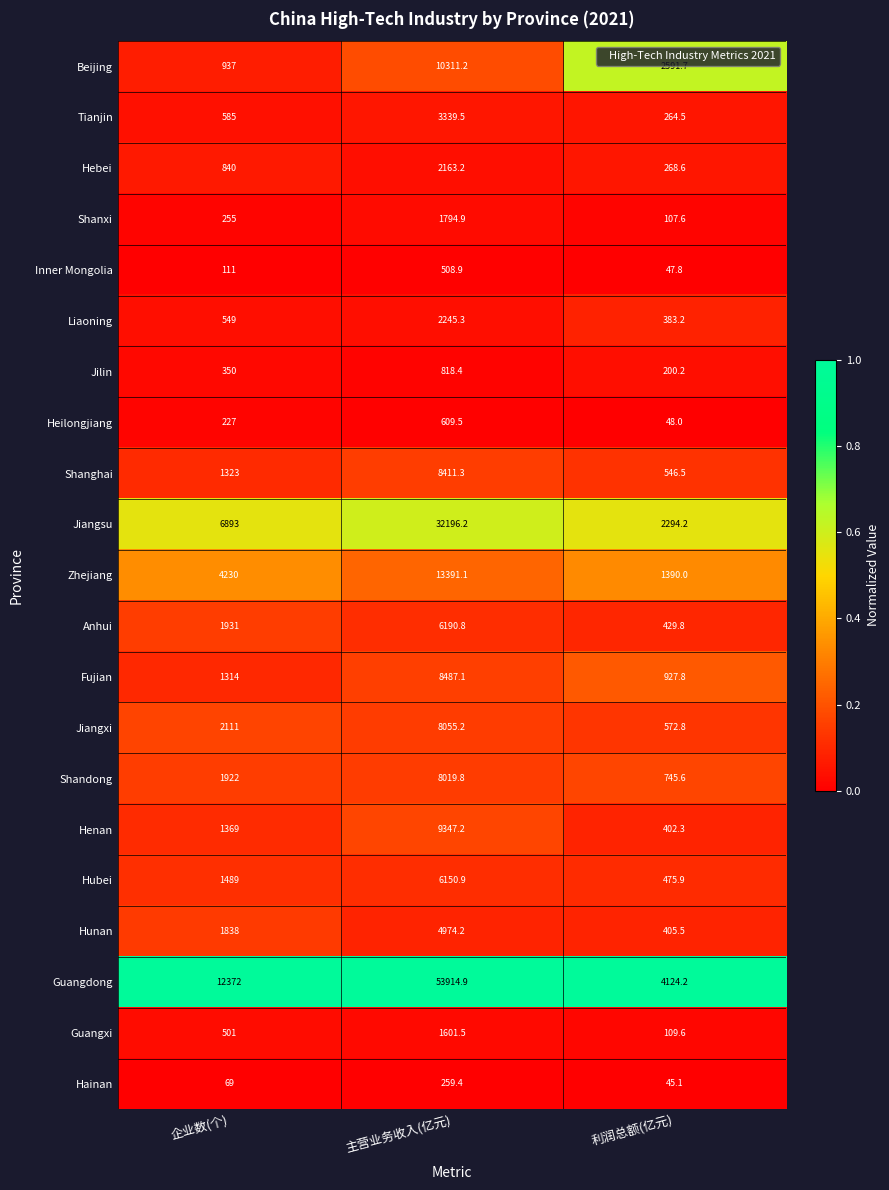

At which label does Hebei reach its peak?

主营业务收入(亿元)